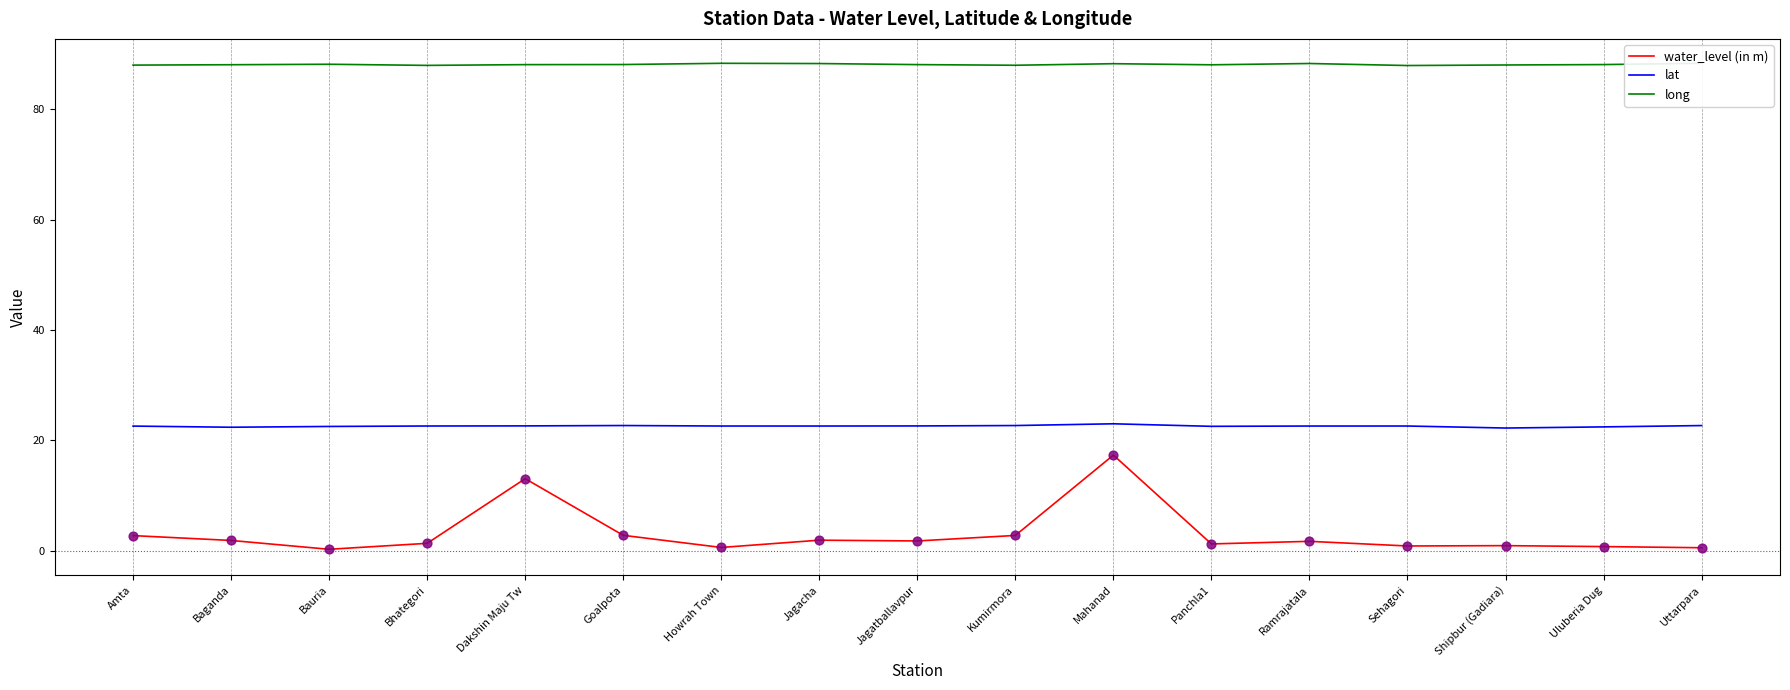

What is the total value across all series at Mahanad?

128.6